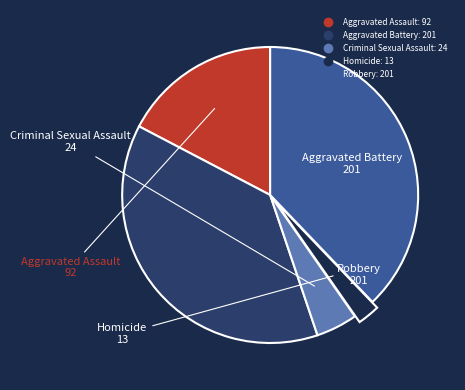

How many segments does this pie chart have?

5